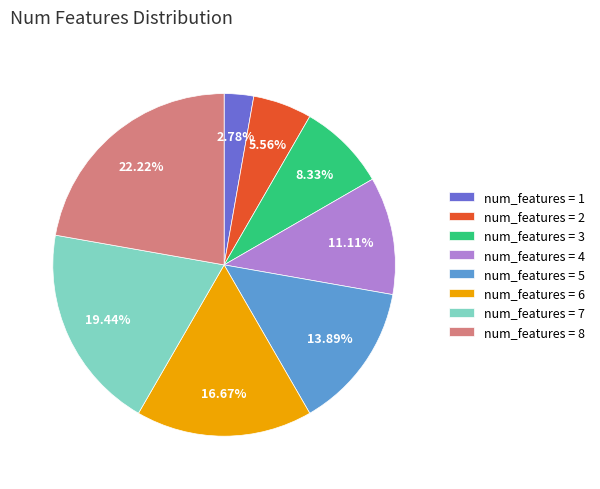

Which category has the biggest portion of the pie?

num_features = 8